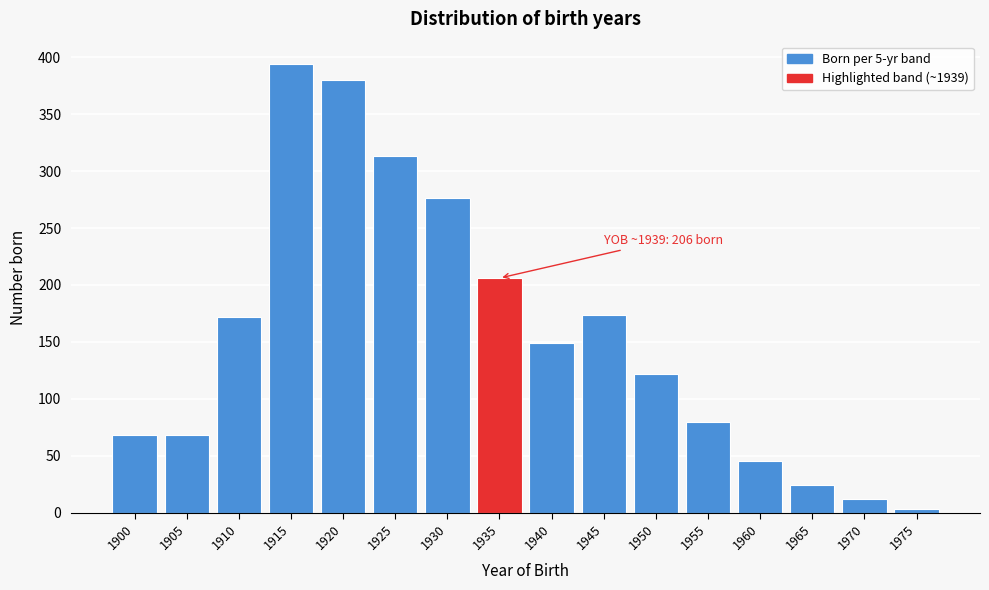

Reading left to right, transcribe all the data shown in this chart.

1900=68	1905=68	1910=172	1915=394	1920=380	1925=313	1930=276	1935=206	1940=149	1945=174	1950=122	1955=80	1960=45	1965=24	1970=12	1975=3